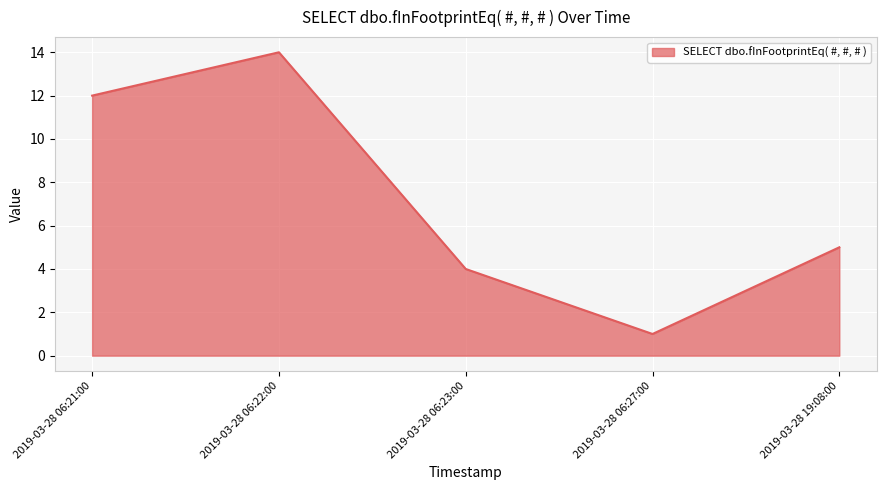

What is the difference between the values at 2019-03-28 19:08:00 and 2019-03-28 06:21:00?

7